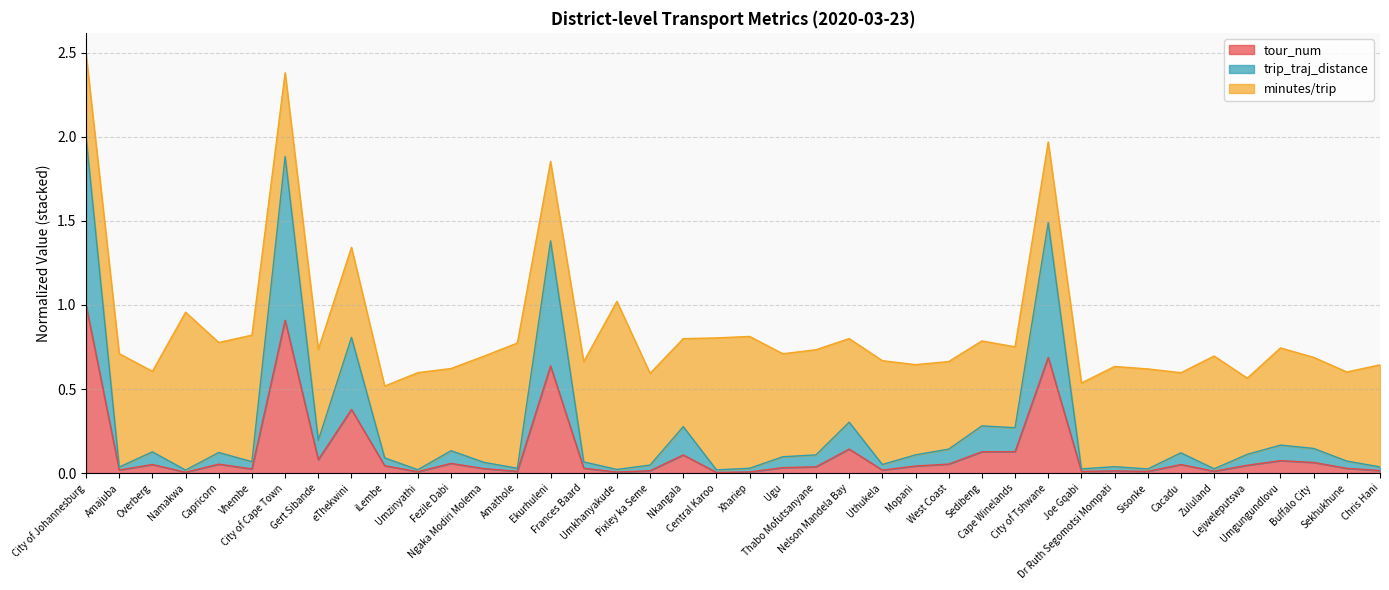

What is the maximum value for tour_num?

1.0